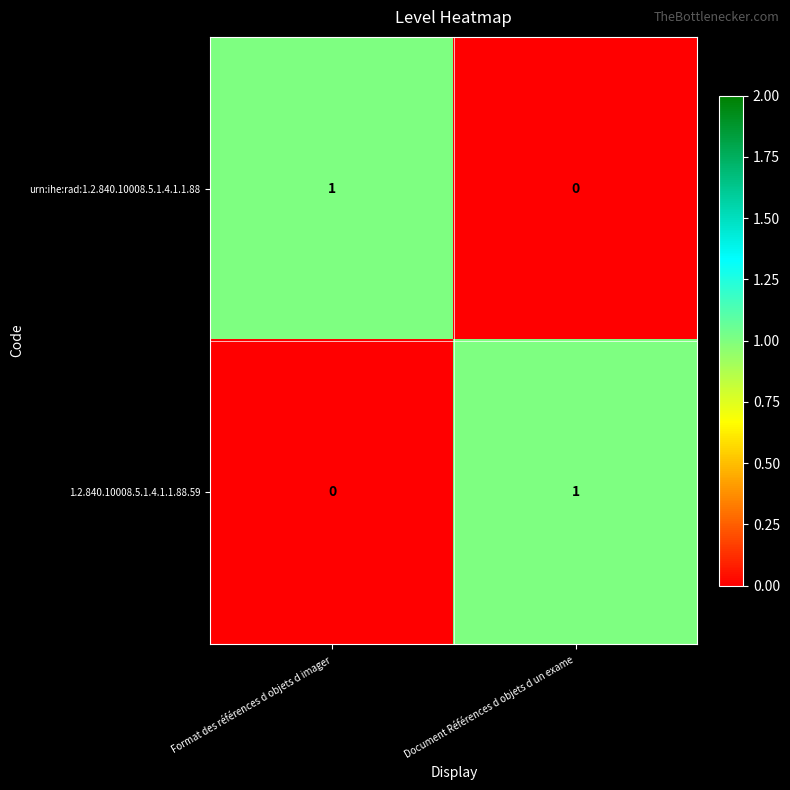

The urn:ihe:rad:1.2.840.10008.5.1.4.1.1.88 series shows 1 at Format des références d objets d imager. True or false?

True